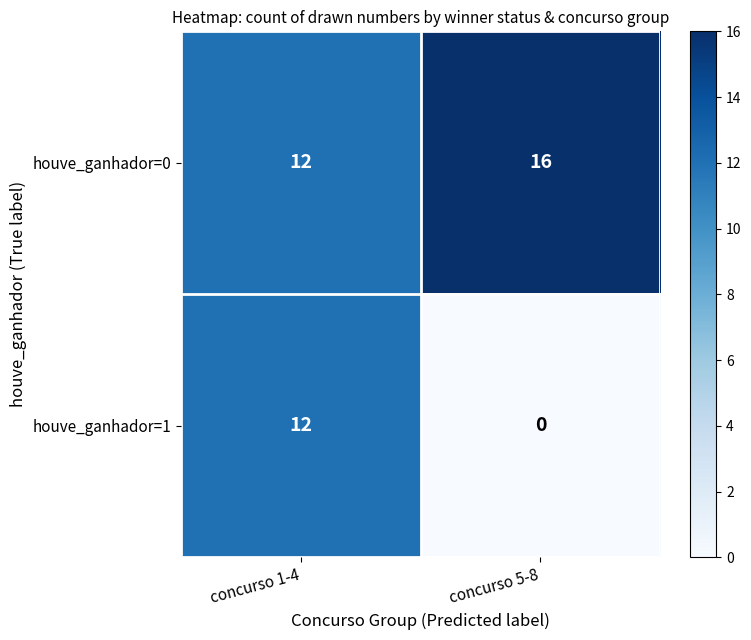

How many data points in houve_ganhador=0 are less than 16?

1